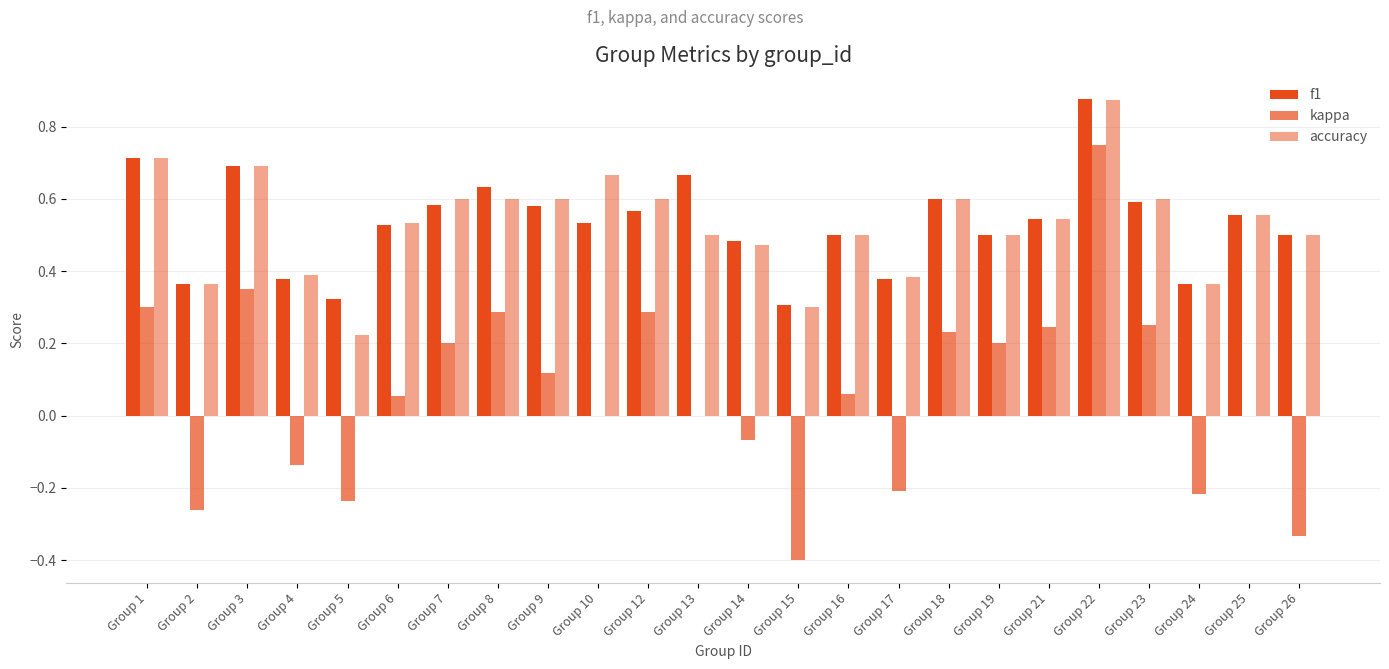

How many groups of bars are there?

24